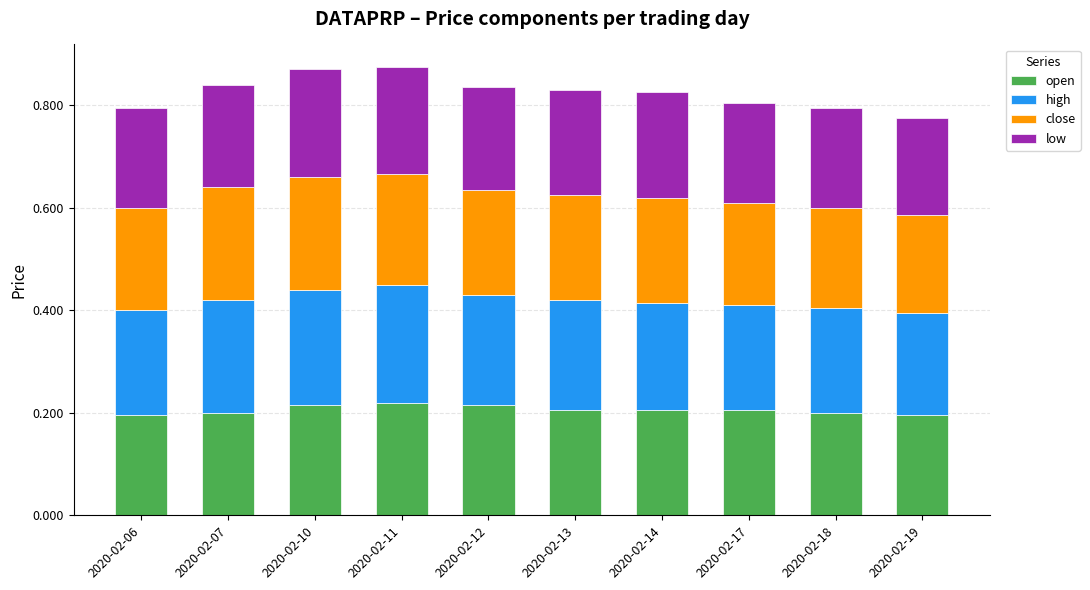

What is the total value across all series at 2020-02-14?

0.8